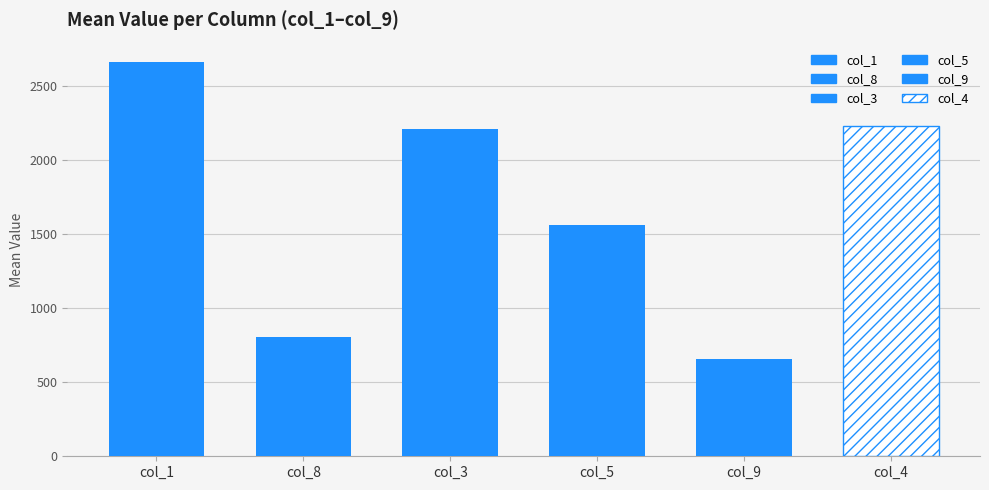

What is the sum of all col_4 values?

20049